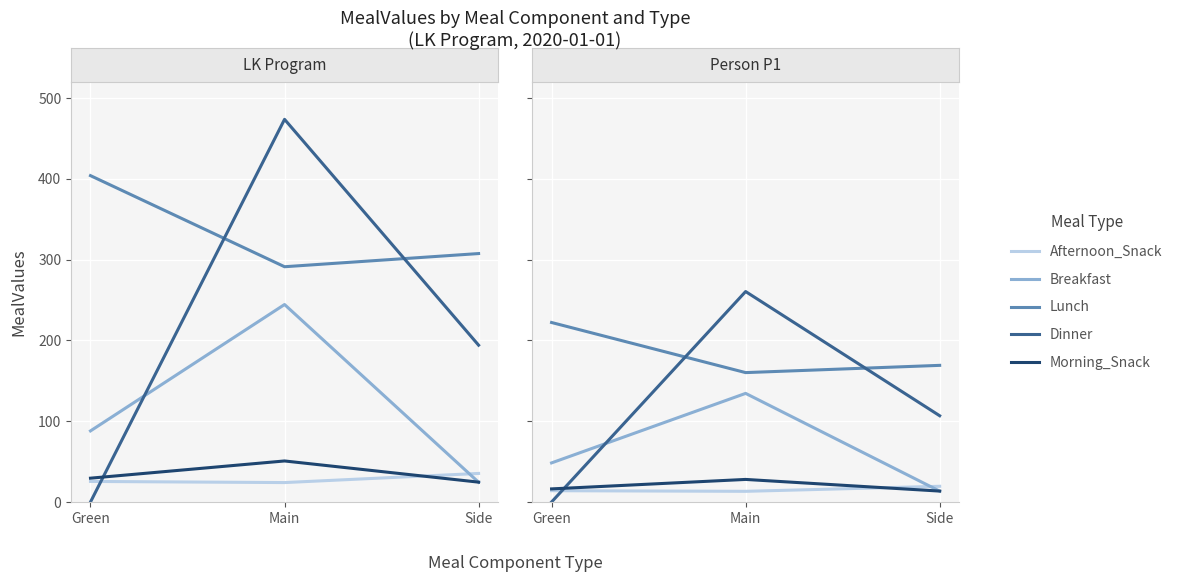

The value of Morning_Snack at Green is 24.9. True or false?

False